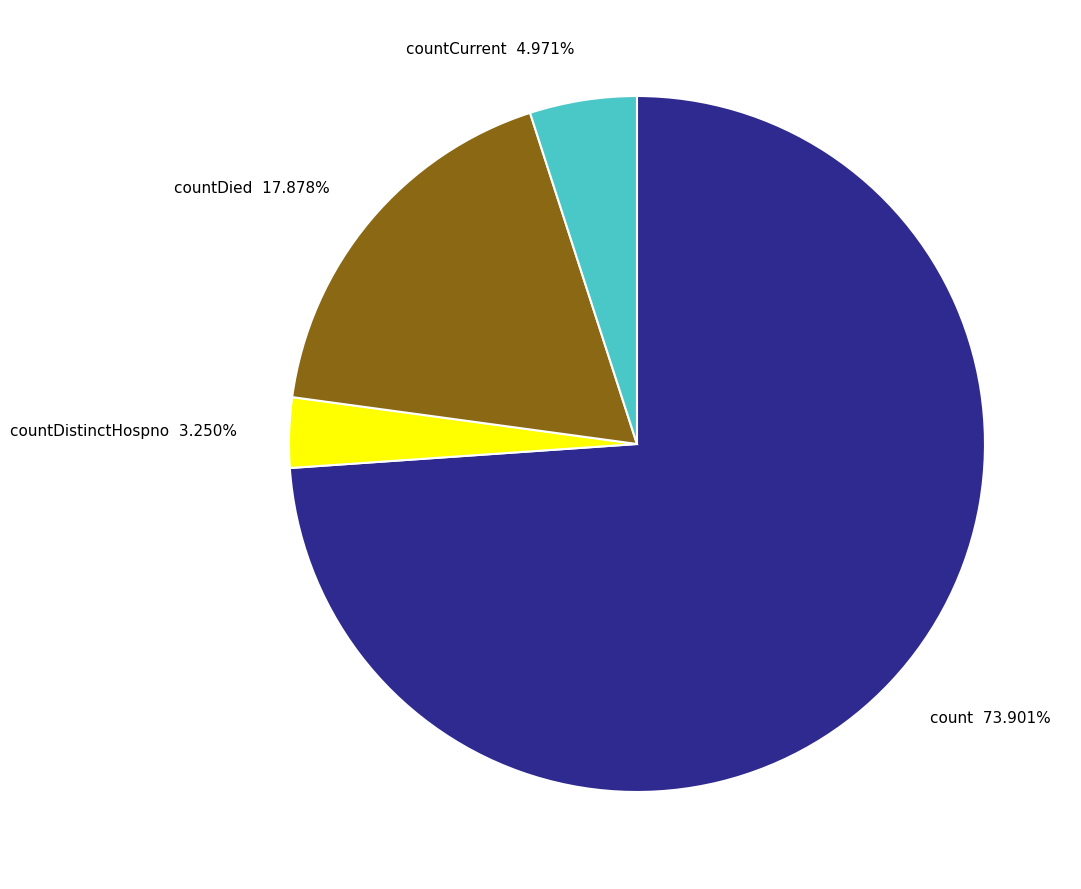

Is it true that countCurrent is 5% of the pie?

True